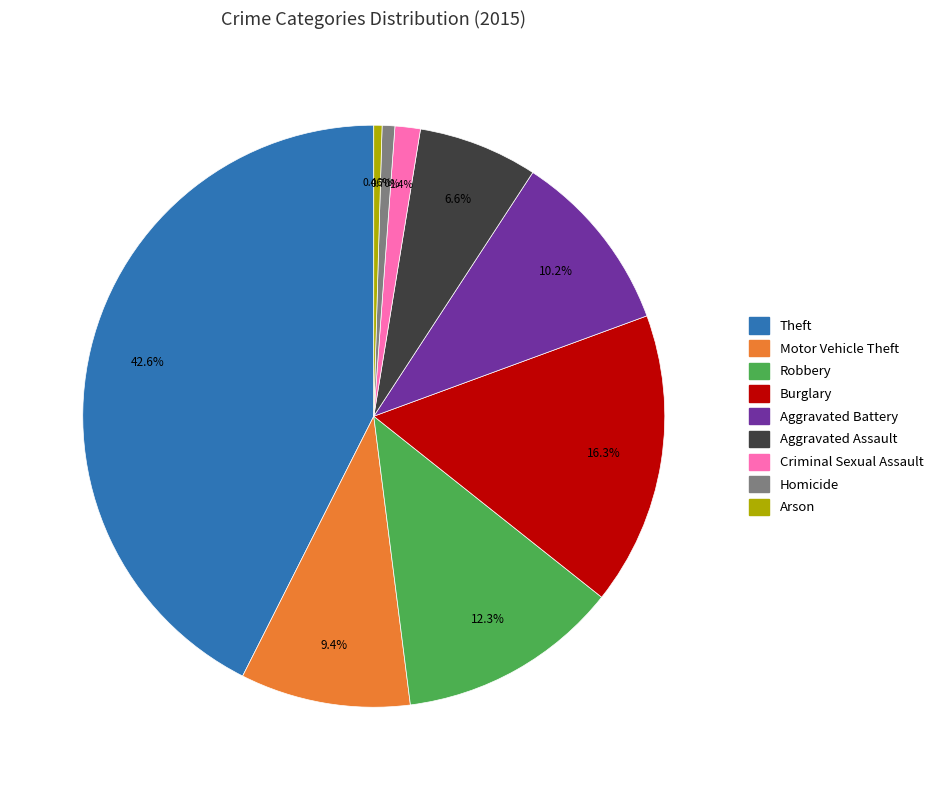

Does any single category account for the majority?

No